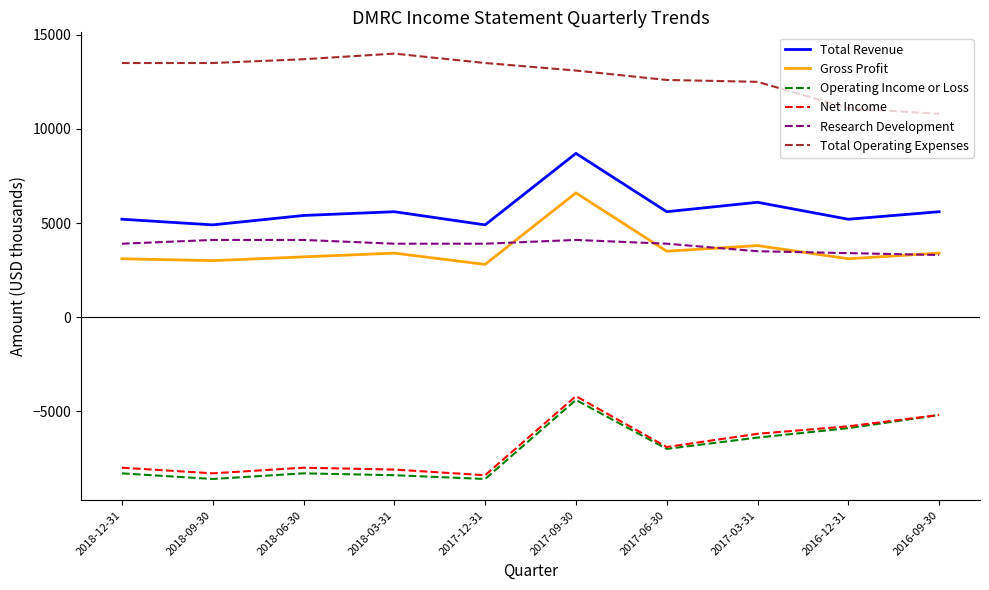

Count the number of categories in the chart.

10